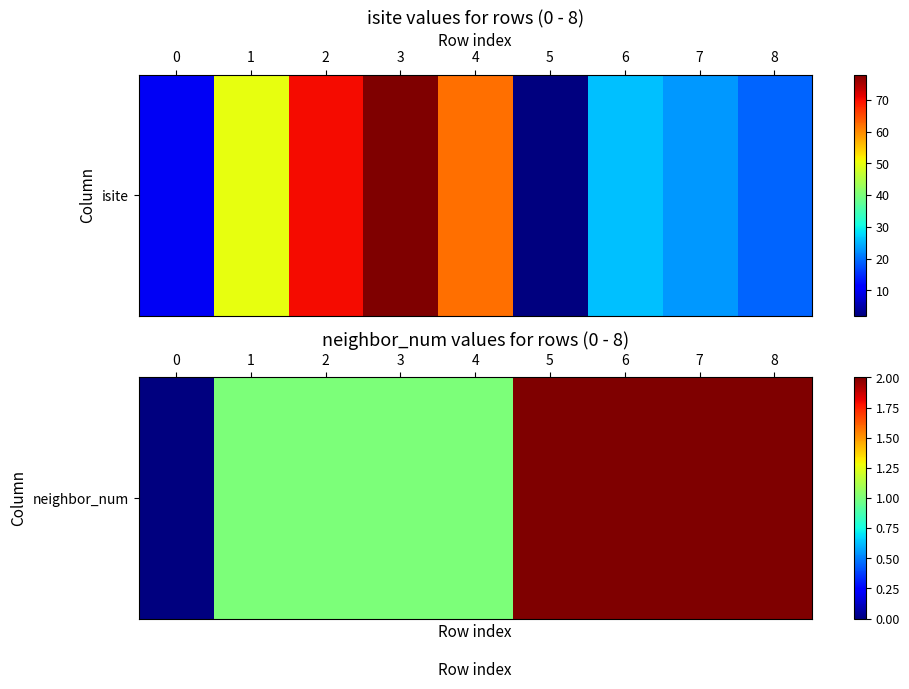

Reading right to left, extract all data points from this chart.

2	2	2	2	1	1	1	1	0